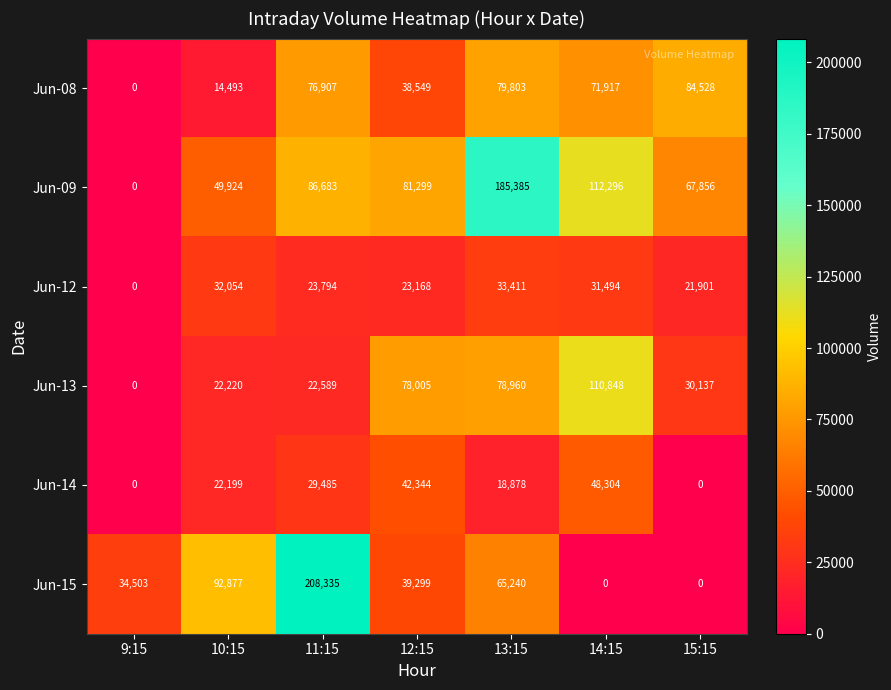

Which category has the highest value in the Jun-09 series?

13:15